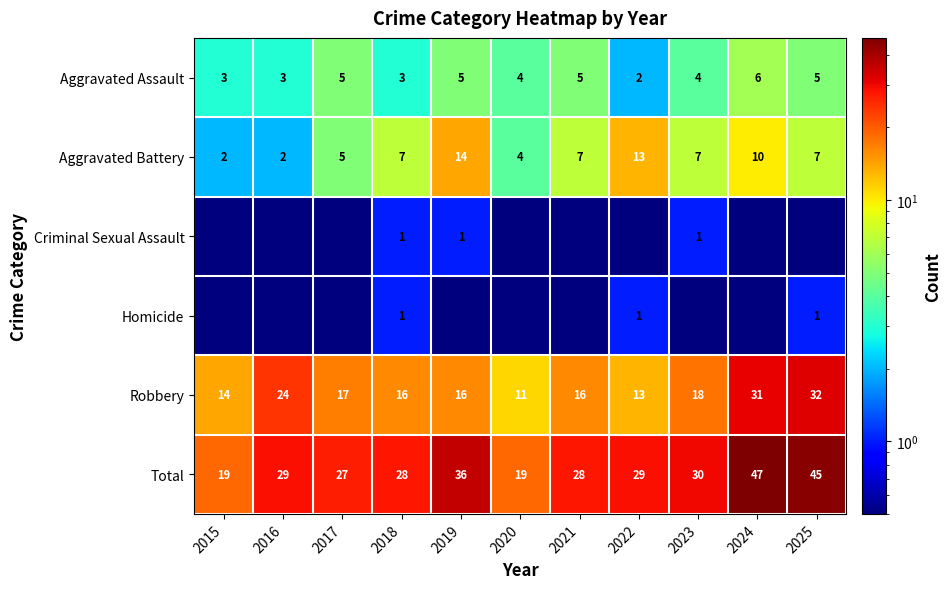

True or false: Aggravated Assault has a value of 8.7 at 2017.

False